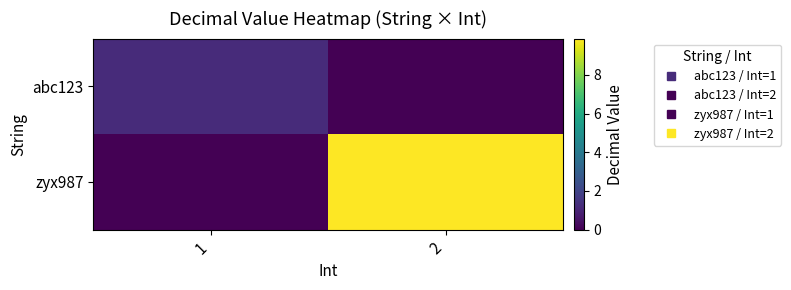

At 1, list the series in order from largest to smallest.

abc123, zyx987